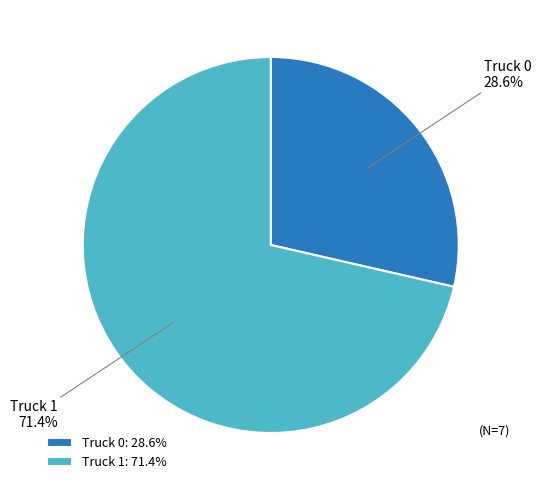

Which slice represents more than half of the pie?

Truck 1